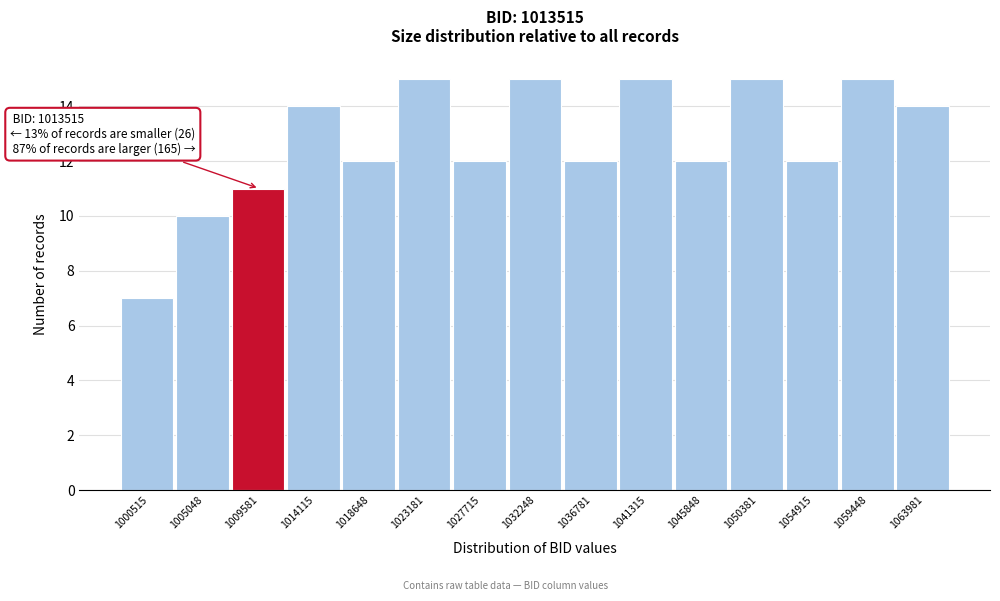

Reading left to right, what are all the values shown in this chart?

1000515=7	1005048=10	1009581=11	1014115=14	1018648=12	1023181=15	1027715=12	1032248=15	1036781=12	1041315=15	1045848=12	1050381=15	1054915=12	1059448=15	1063981=14